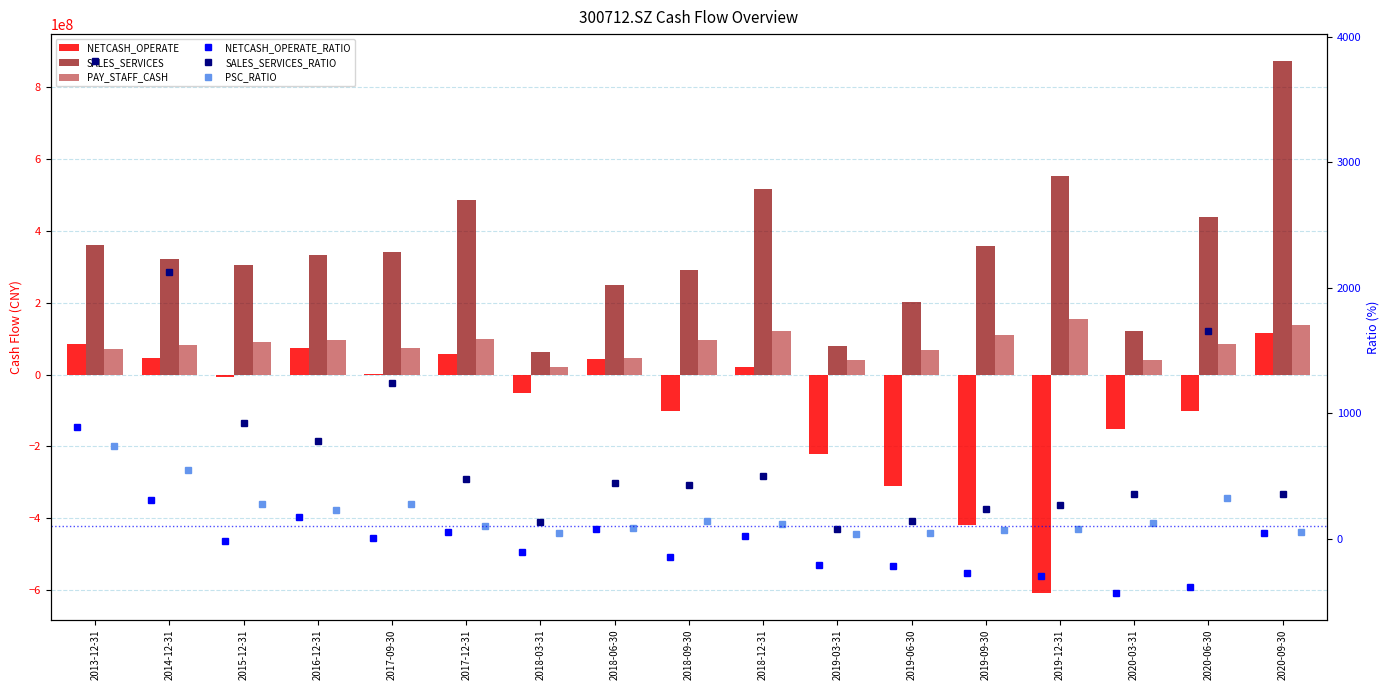

Rank the categories by NETCASH_OPERATE value from lowest to highest.

2019-12-31, 2019-09-30, 2019-06-30, 2019-03-31, 2020-03-31, 2020-06-30, 2018-09-30, 2018-03-31, 2015-12-31, 2017-09-30, 2018-12-31, 2018-06-30, 2014-12-31, 2017-12-31, 2016-12-31, 2013-12-31, 2020-09-30